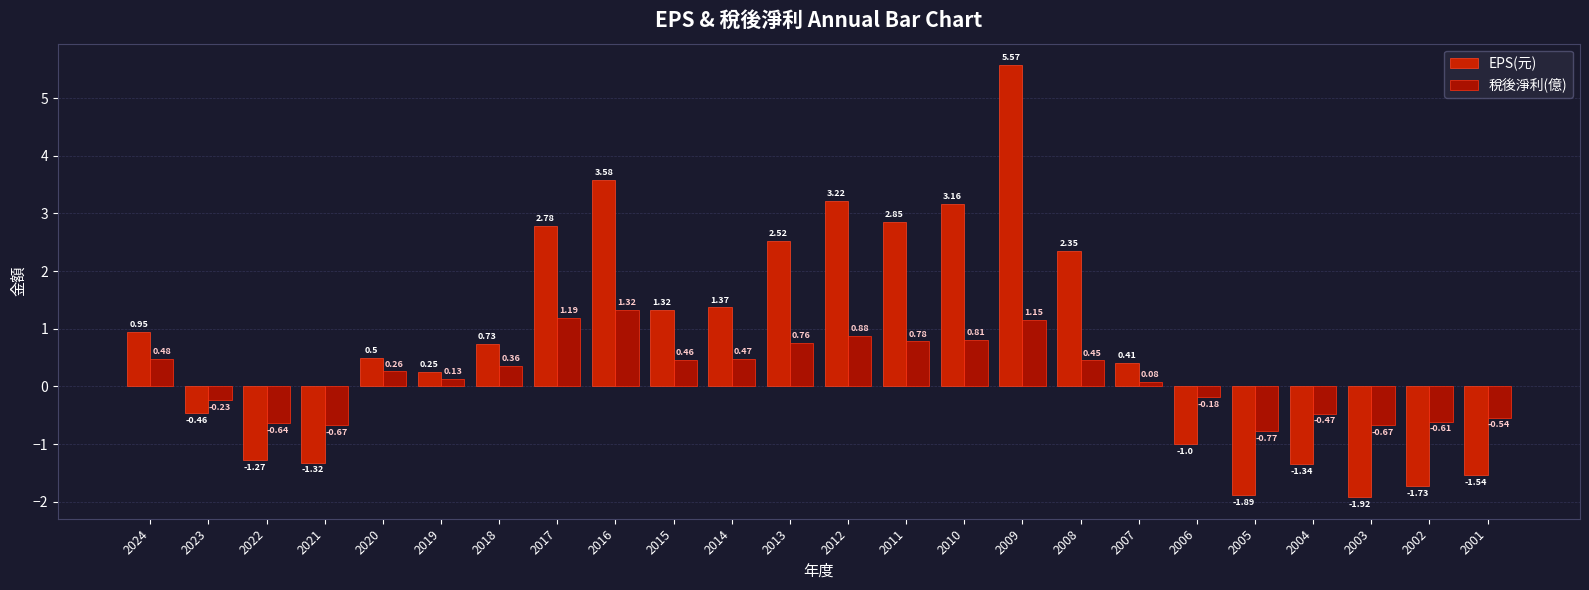

Which series has the largest range (max minus min)?

EPS(元)